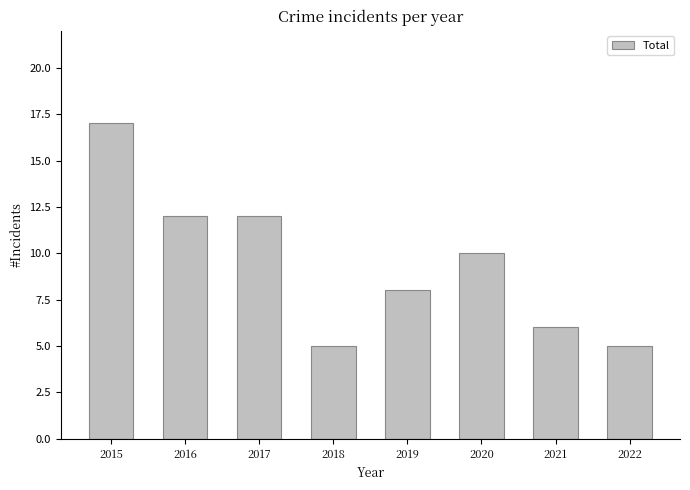

What is the value of the 2nd bar from the left?

12